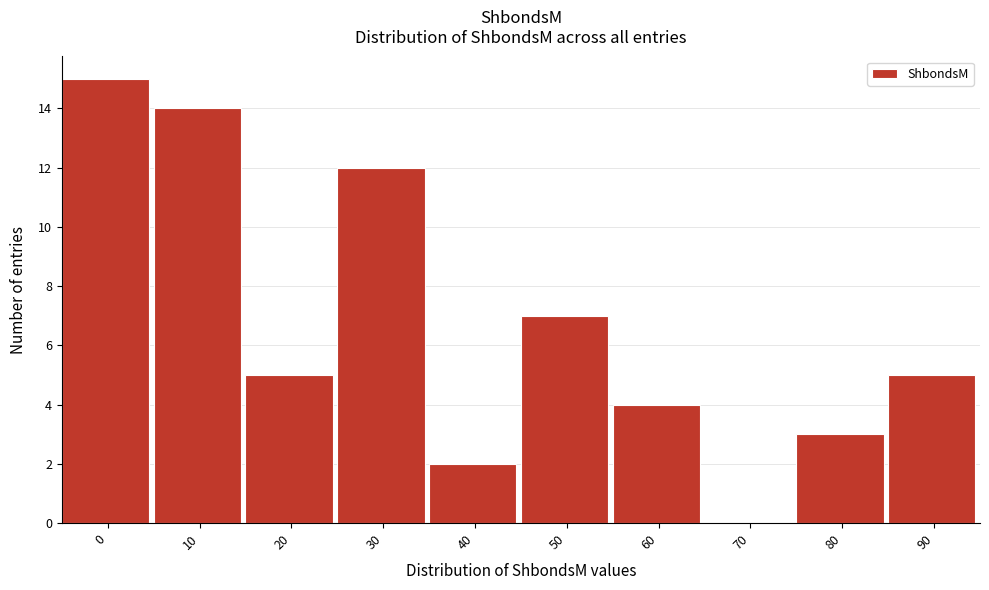

Reading right to left, transcribe all the data shown in this chart.

90=5	80=3	70=0	60=4	50=7	40=2	30=12	20=5	10=14	0=15